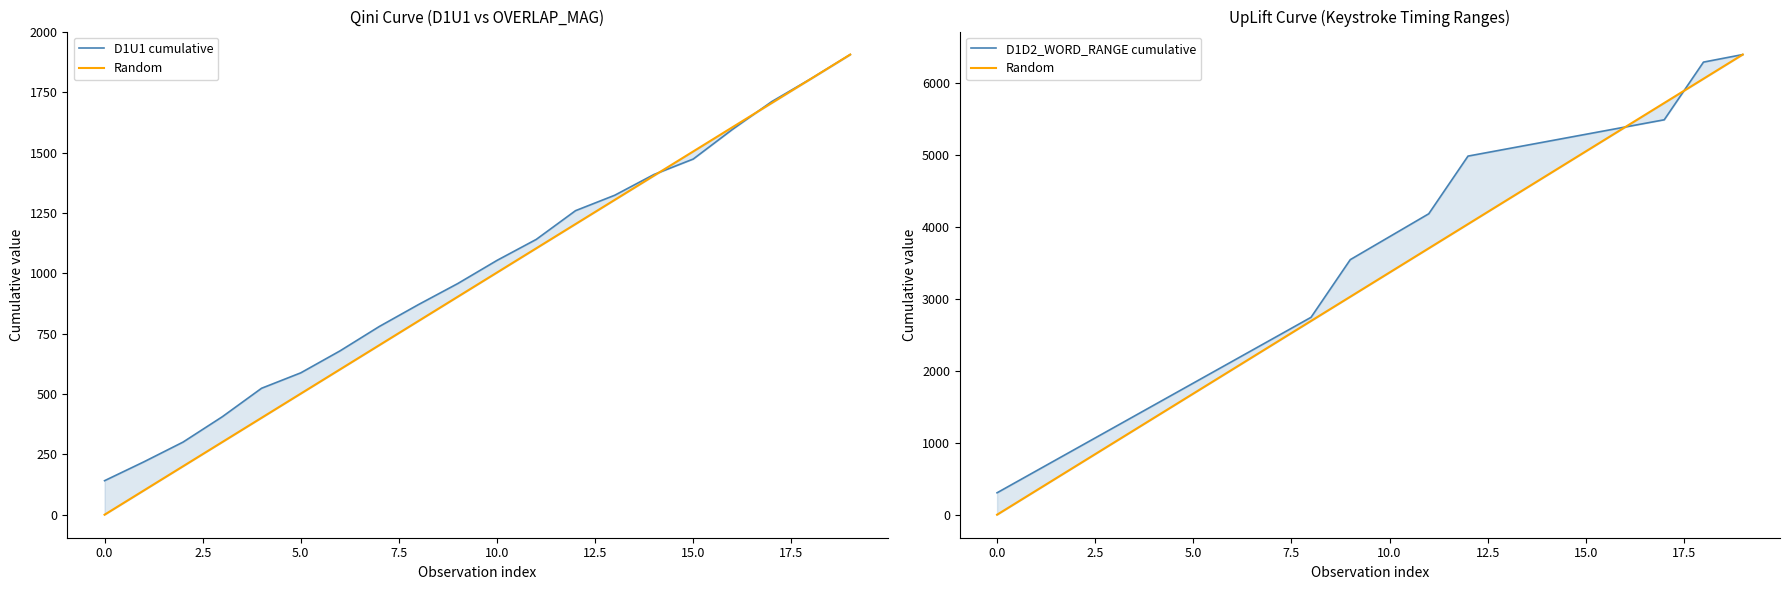

Where does the Random series first go above 3367?

10